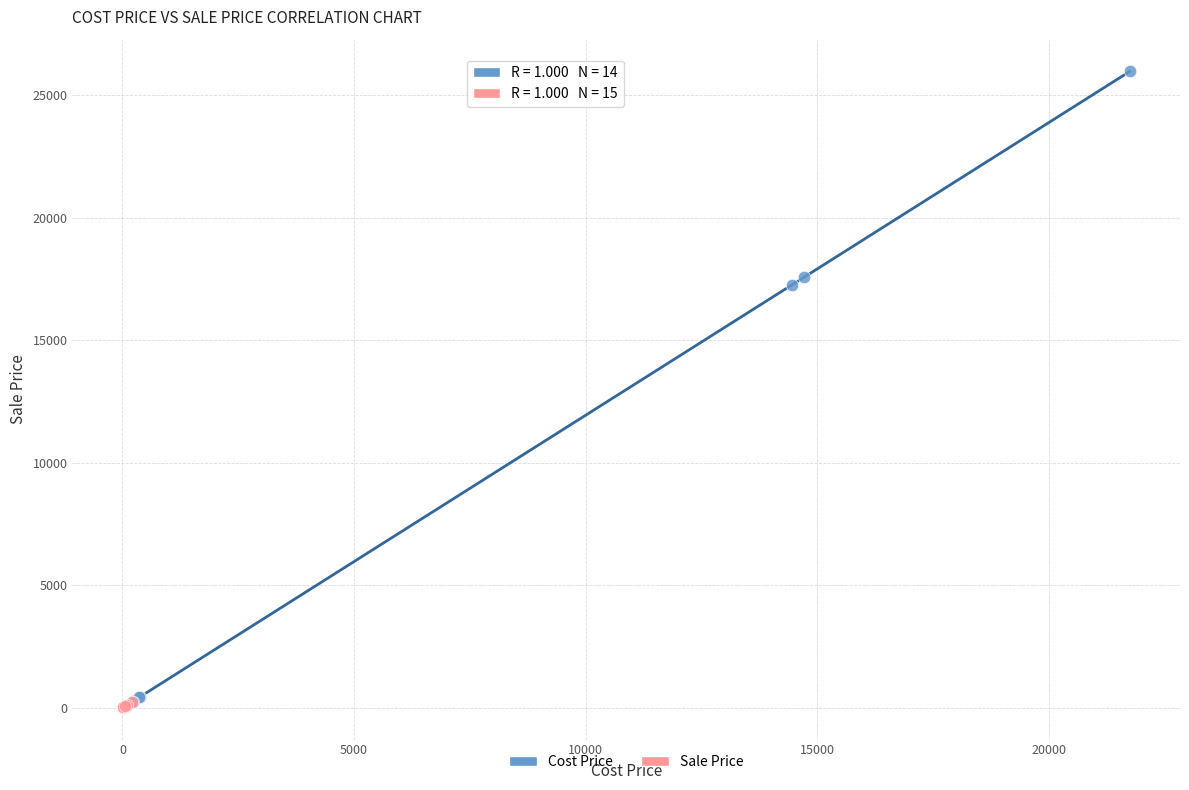

Which series contains the highest Y value?

Cost Price